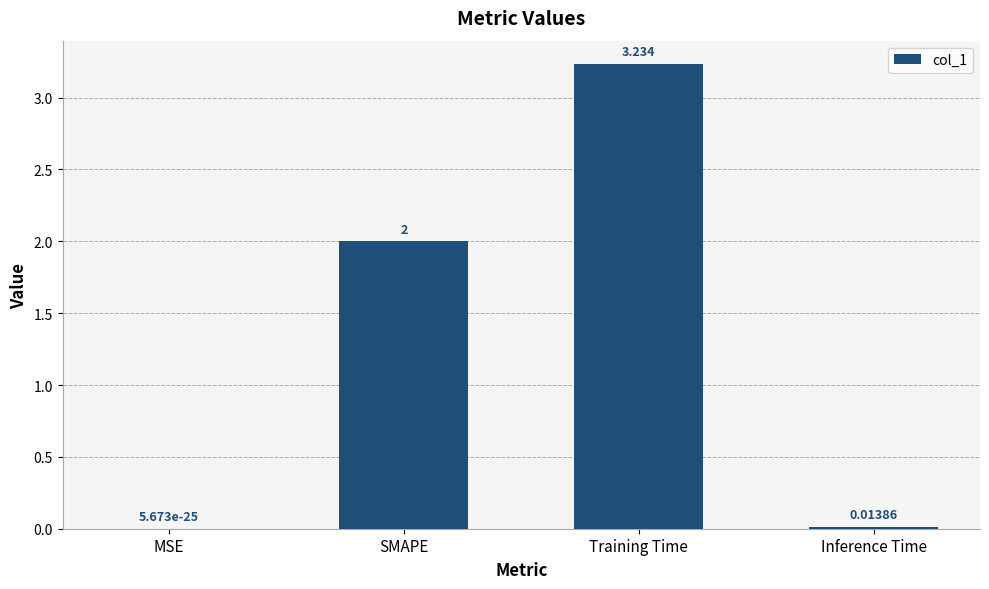

Which has a higher value, Training Time or Inference Time?

Training Time